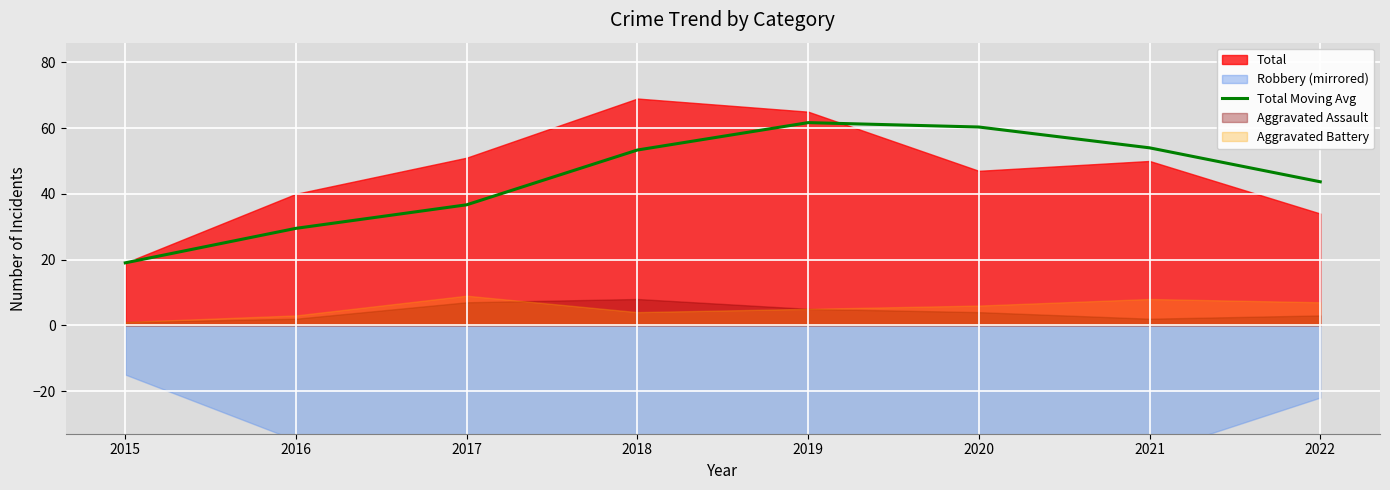

True or false: Total Moving Avg has a value of 29.0 at 2020.

False